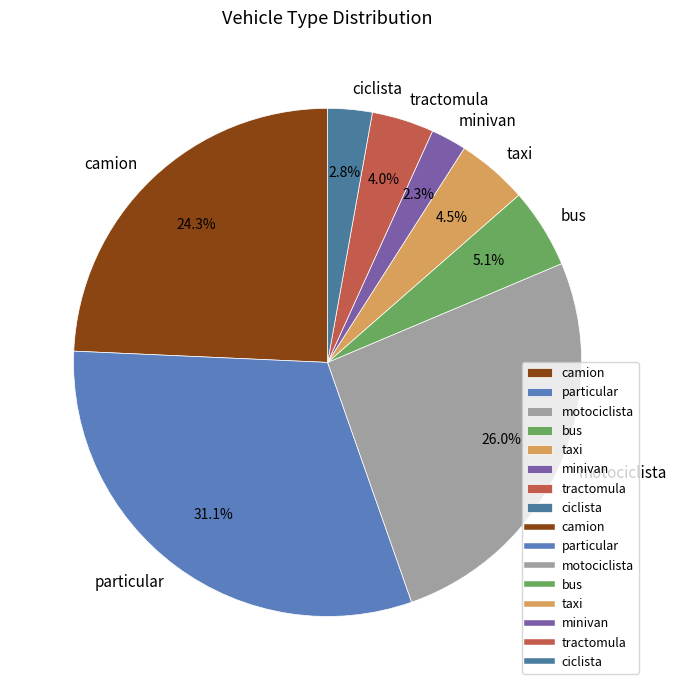

How many slices are in this pie chart?

8